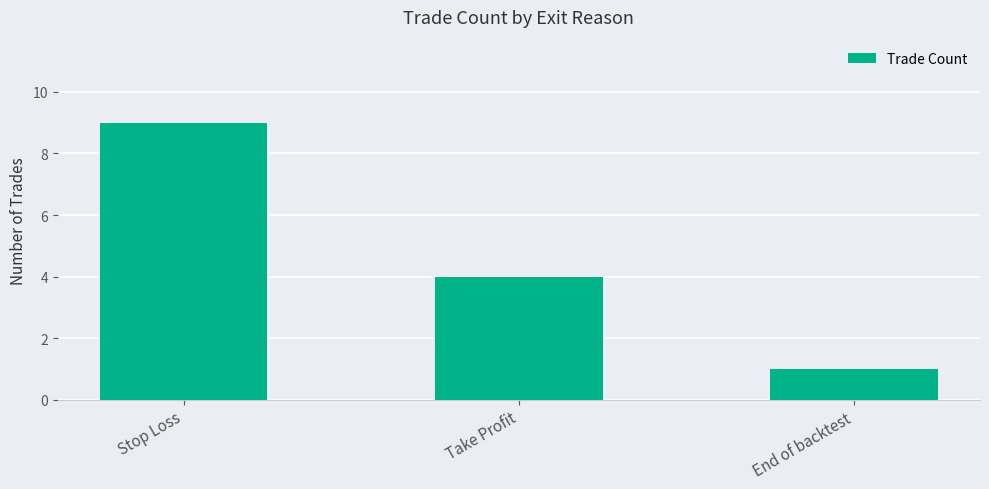

Which category has the highest value across all series?

Stop Loss